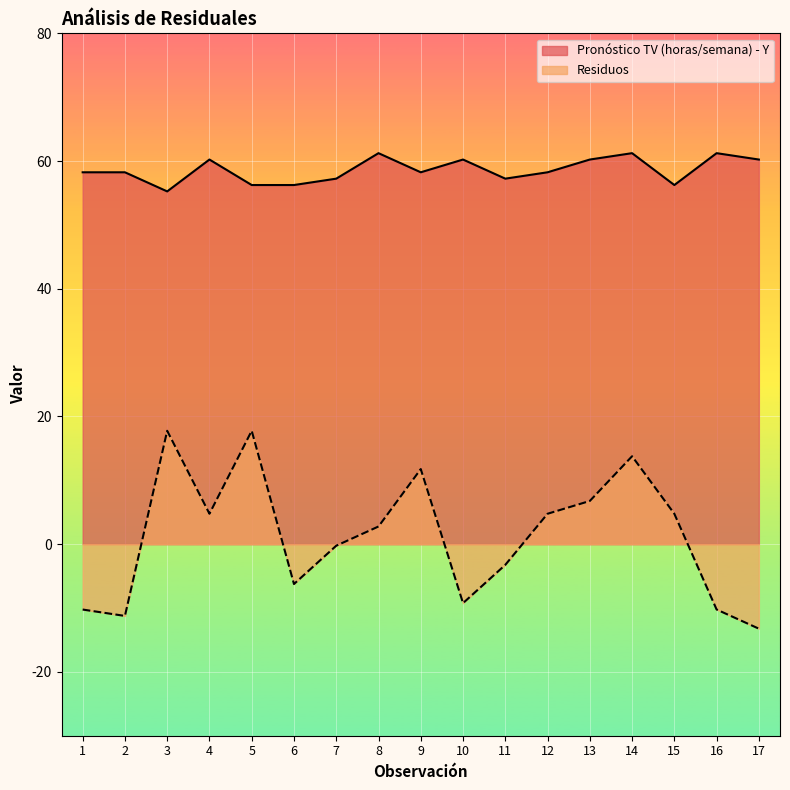

What is the sum of all Pronóstico TV (horas/semana) - Y values?

996.0